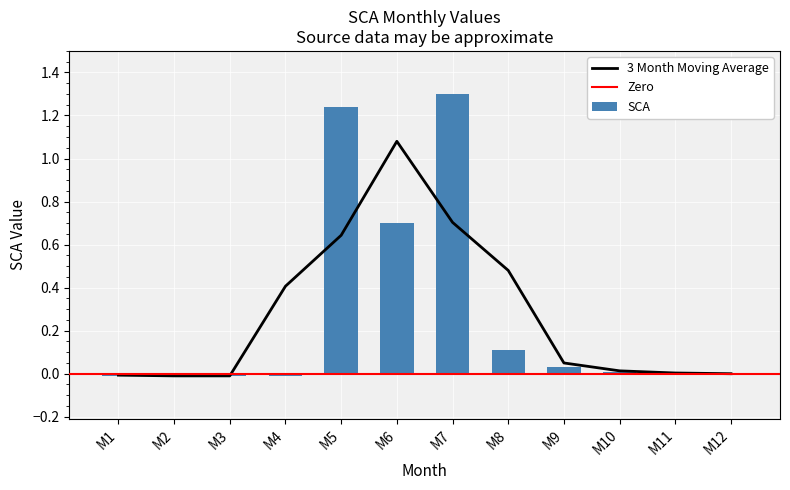

What is the maximum value for SCA?

1.3